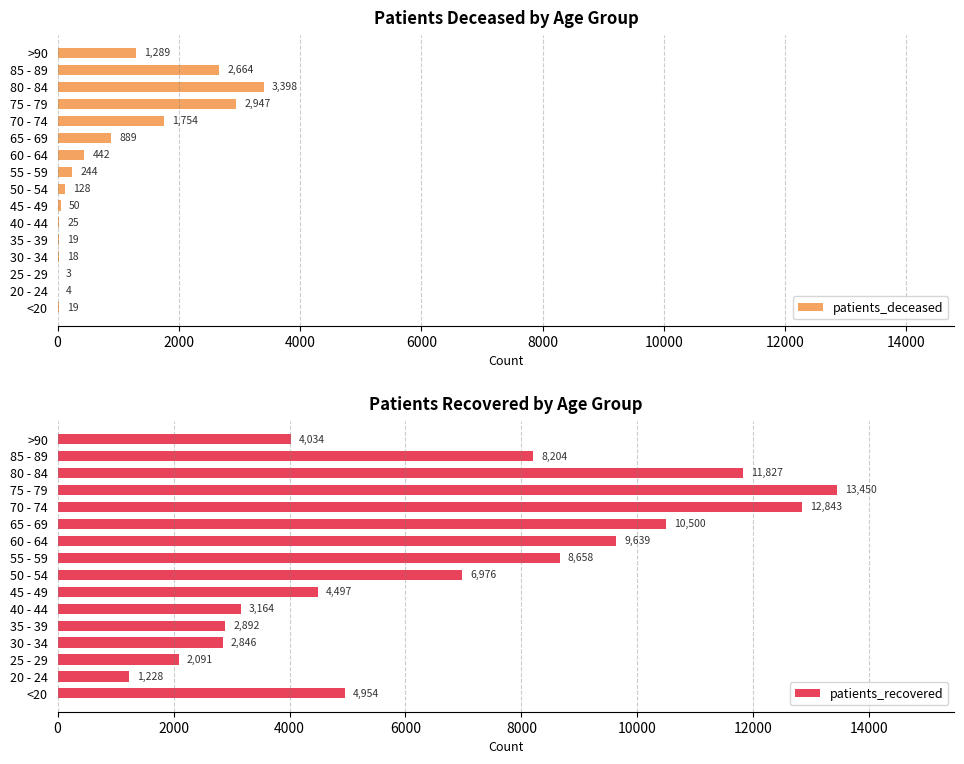

Reading left to right, transcribe all the data shown in this chart.

patients_deceased: 19	4	3	18	19	25	50	128	244	442	889	1754	2947	3398	2664	1289
patients_recovered: 4954	1228	2091	2846	2892	3164	4497	6976	8658	9639	10500	12843	13450	11827	8204	4034